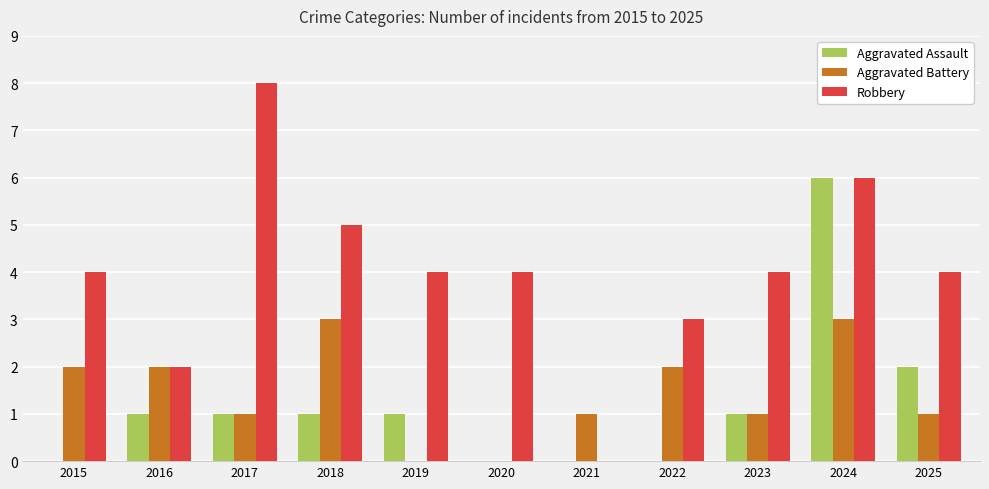

Is the value of Aggravated Battery at 2024 greater than the value of Robbery at 2018?

No